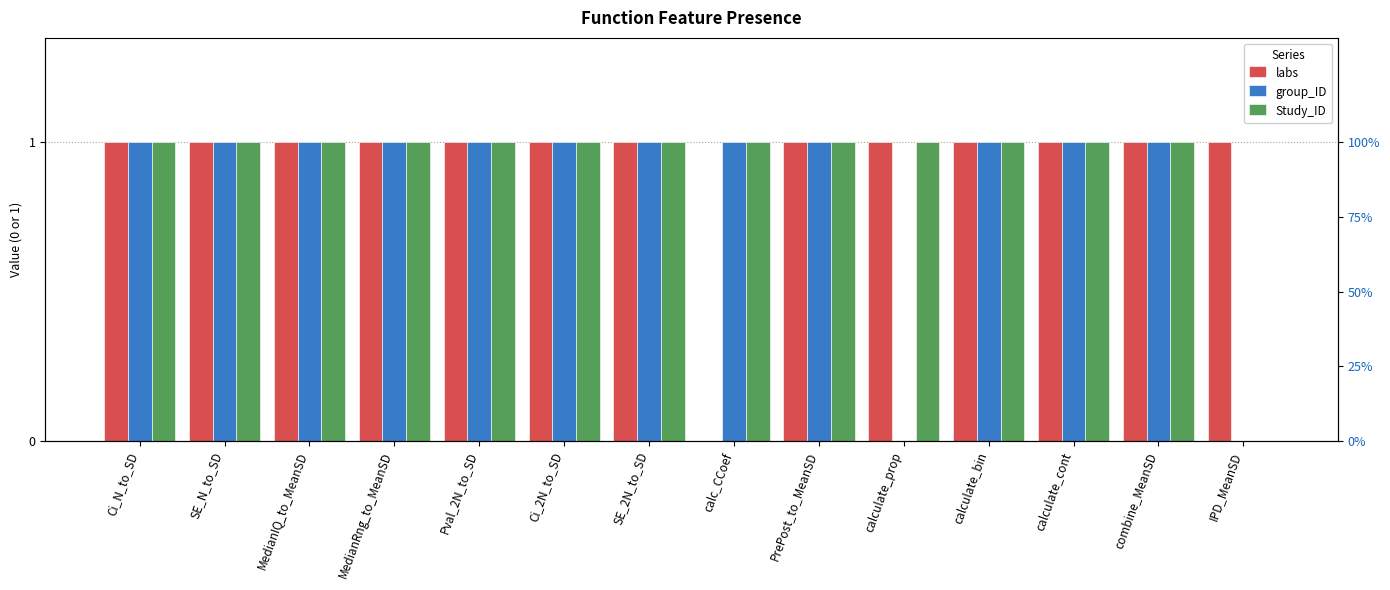

The value of labs at Pval_2N_to_SD is 0. True or false?

False